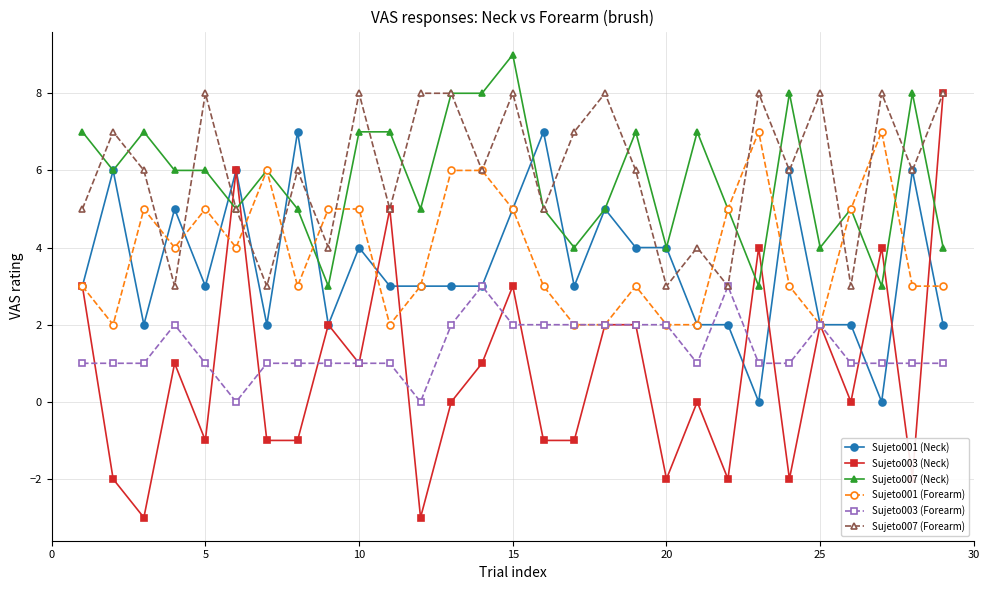

Count the Sujeto007 (Forearm) values in the range 5 to 8.

22